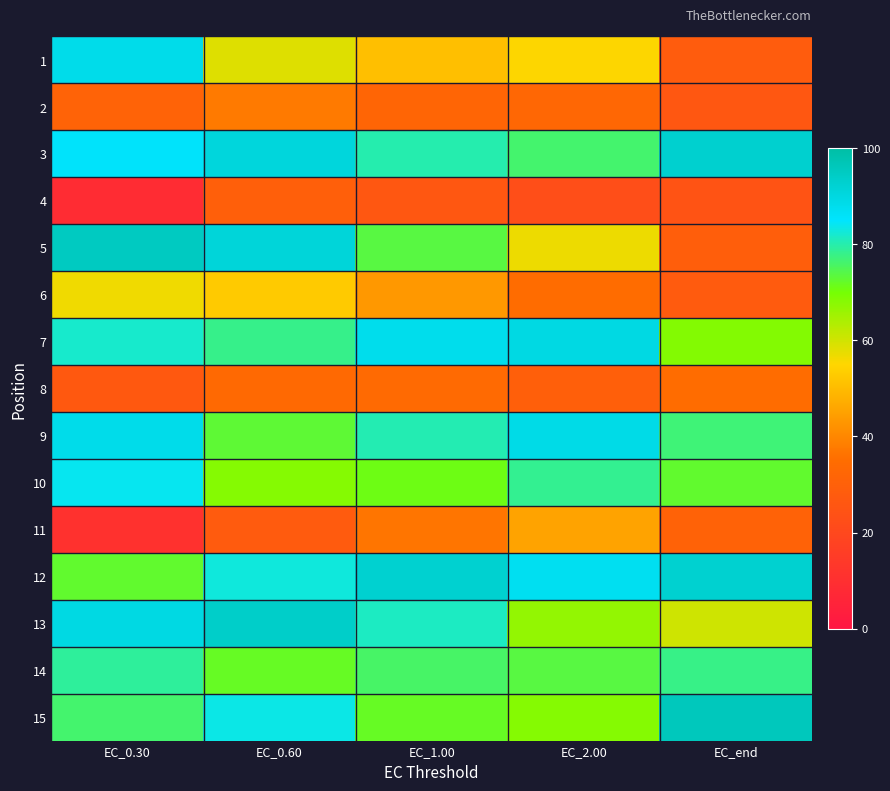

Between EC_2.00 and EC_1.00, which is larger?

EC_2.00